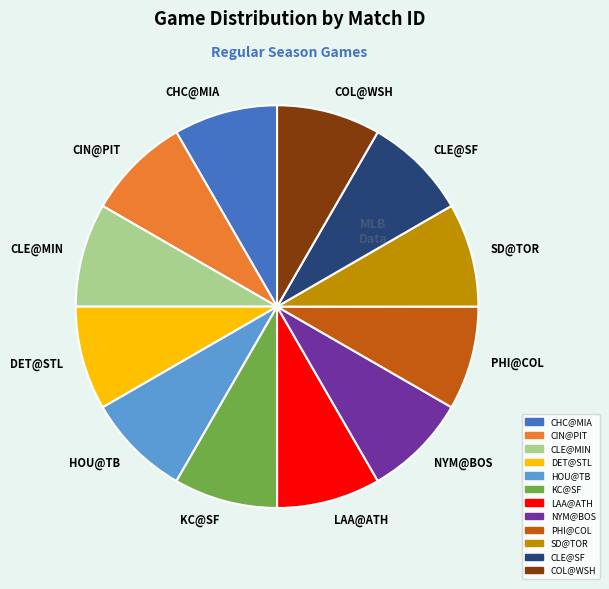

Is the sum of COL@WSH and CHC@MIA greater than half?

No